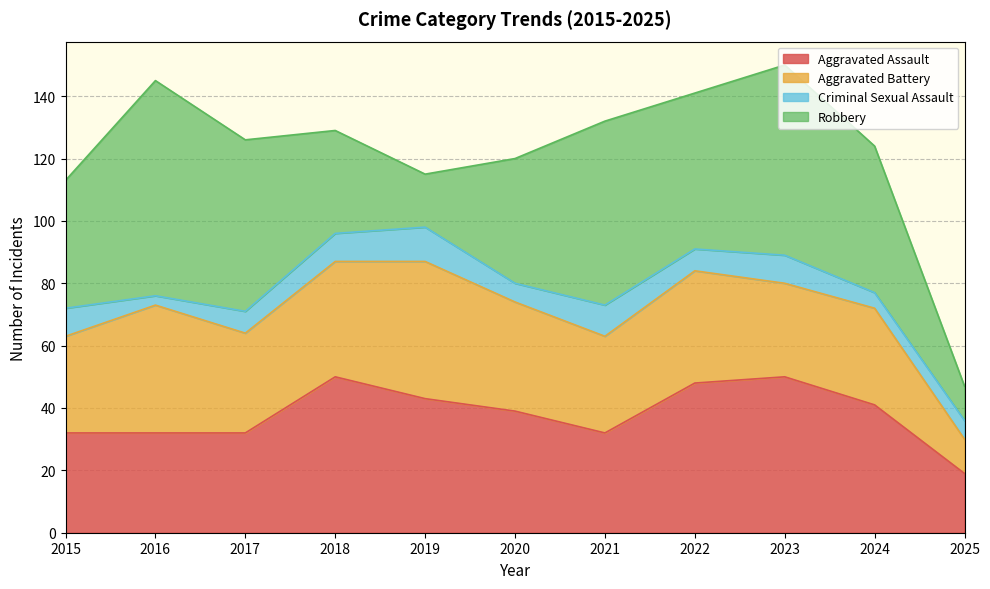

Reading left to right, what are all the values shown in this chart?

Aggravated Assault: 2015=32	2016=32	2017=32	2018=50	2019=43	2020=39	2021=32	2022=48	2023=50	2024=41	2025=19
Aggravated Battery: 2015=31	2016=41	2017=32	2018=37	2019=44	2020=35	2021=31	2022=36	2023=30	2024=31	2025=11
Criminal Sexual Assault: 2015=9	2016=3	2017=7	2018=9	2019=11	2020=6	2021=10	2022=7	2023=9	2024=5	2025=6
Robbery: 2015=41	2016=69	2017=55	2018=33	2019=17	2020=40	2021=59	2022=50	2023=61	2024=47	2025=11